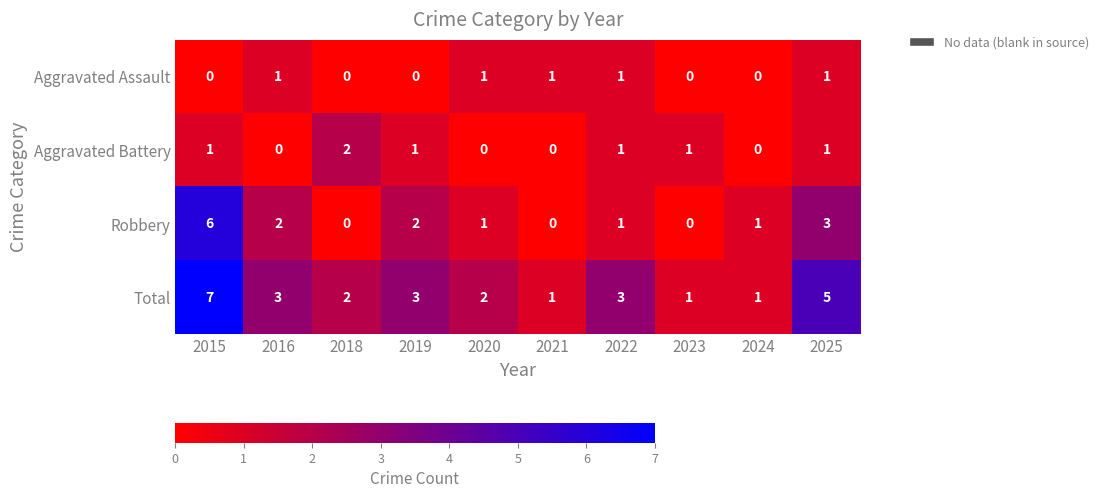

How many data points does each series have?

10